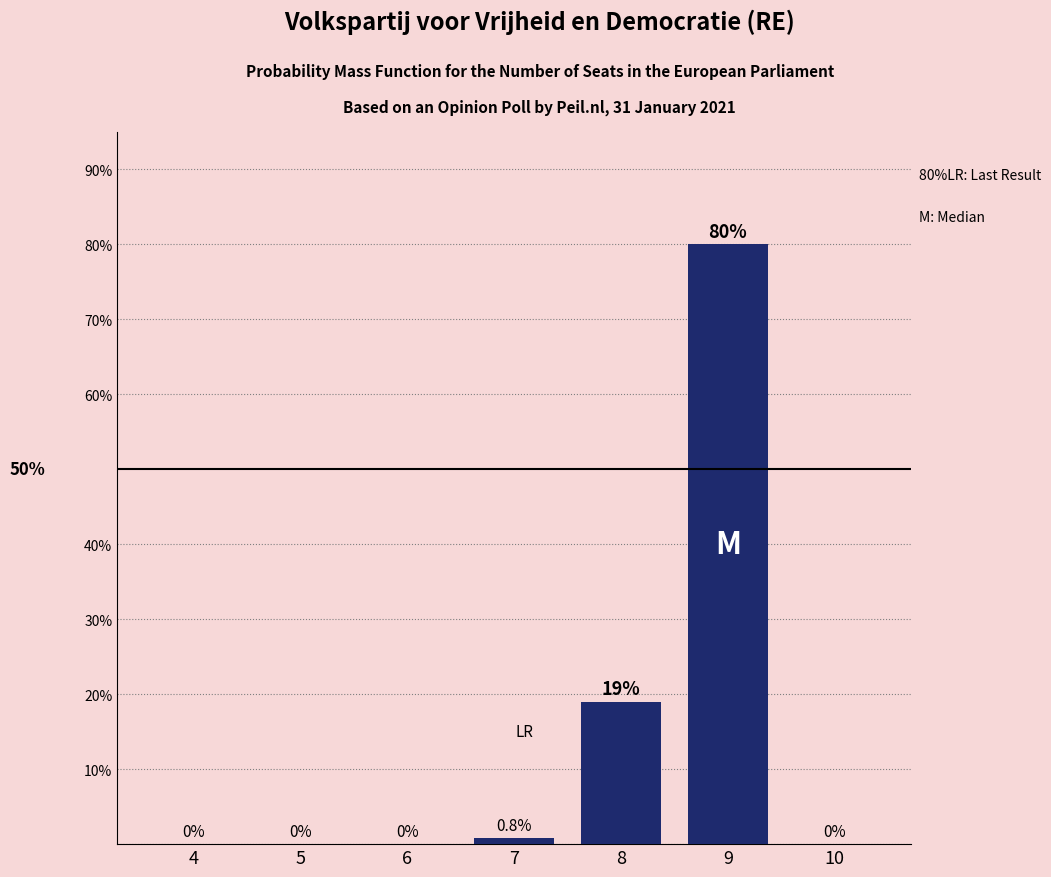

Reading right to left, what are all the values shown in this chart?

10=0.0	9=80.0	8=19.0	7=0.8	6=0.0	5=0.0	4=0.0